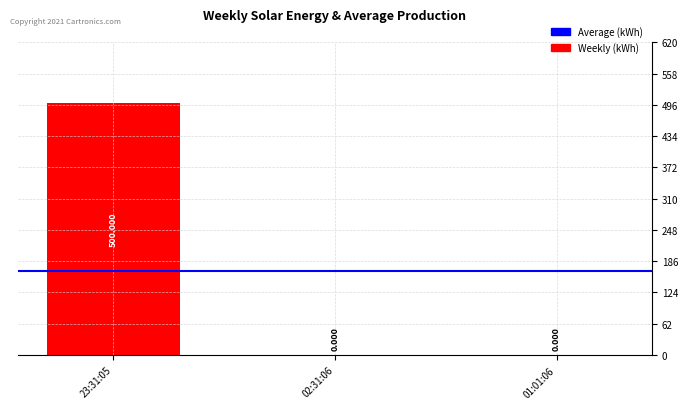

Rank the categories by value from highest to lowest.

23:31:05, 02:31:06, 01:01:06